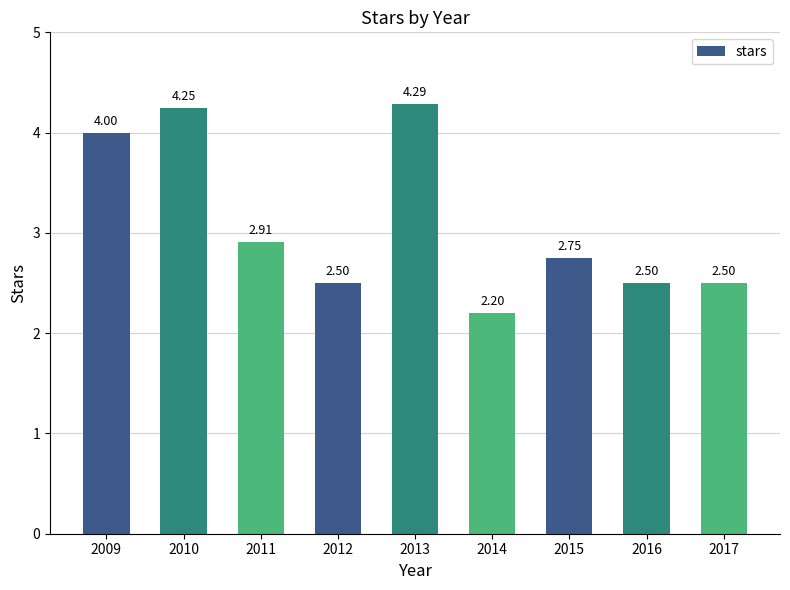

Between 2017 and 2009, which is larger?

2009